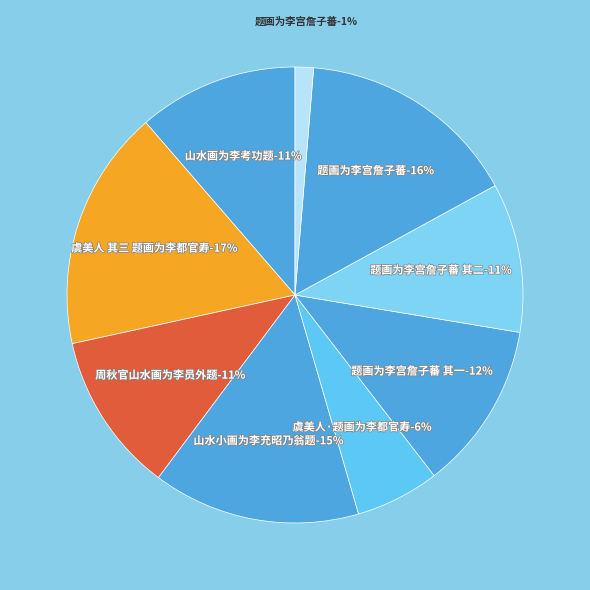

What percentage is the 题画为李宫詹子蕃 其一 slice, to the nearest percent?

12%